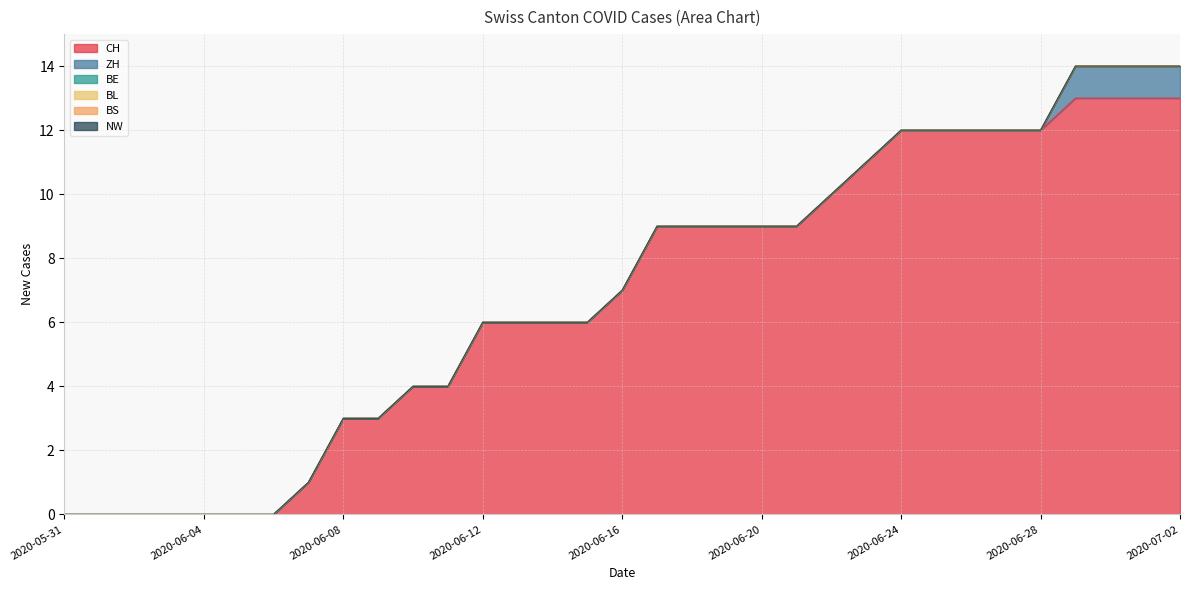

How many values in CH are above zero?

26